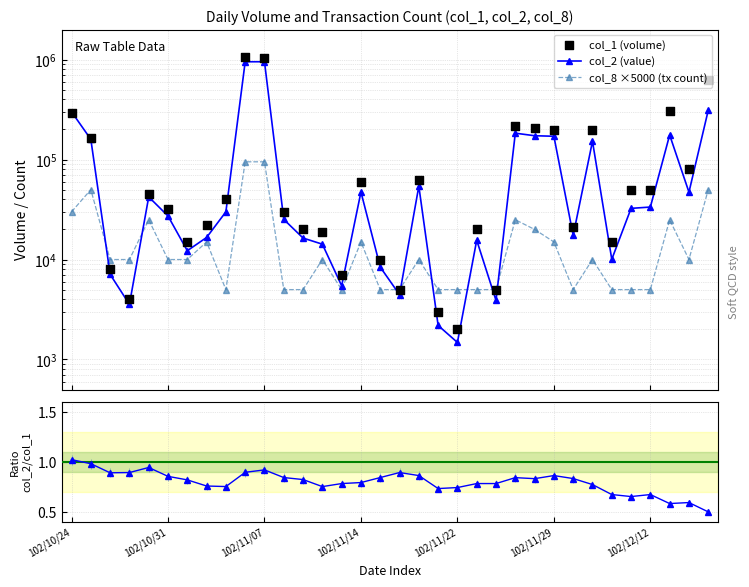

Is the value of col_2 / col_1 at 30 greater than the value of col_2 (value) at 8?

No